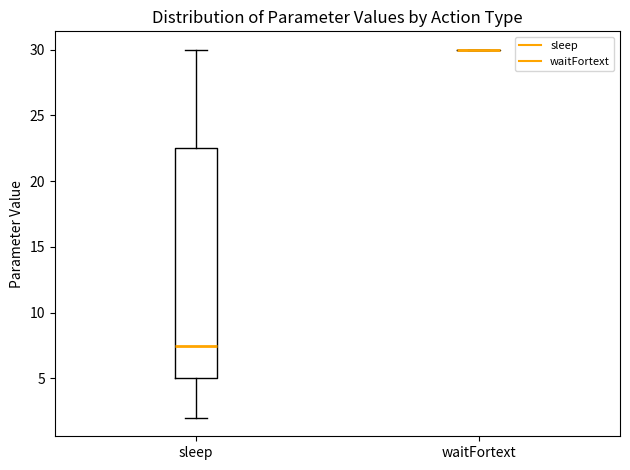

Reading left to right, transcribe this box plot: for each box, give where its median line is, the range the box spans, and where its two whiskers end, as read against the y-axis. The values are not printed on the chart, so give them approximately, as read against the axis.

sleep: median 7.5, box 5.0 to 22.5, whiskers 2.0 to 30.0
waitFortext: box collapsed to a line at 30.0, whiskers 30.0 to 30.0